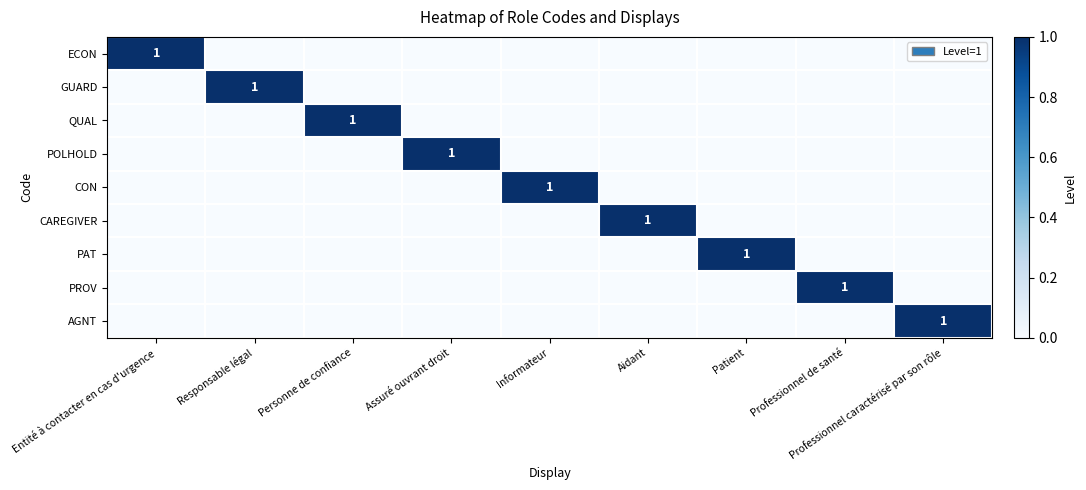

True or false: CON has a value of 1 at Informateur.

True